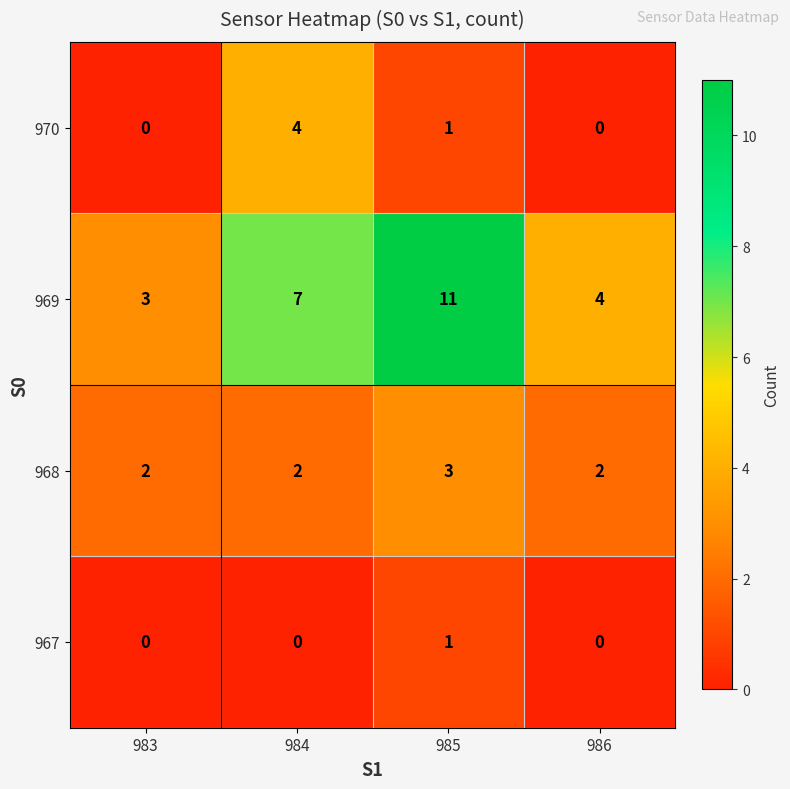

Which series has the largest range (max minus min)?

969